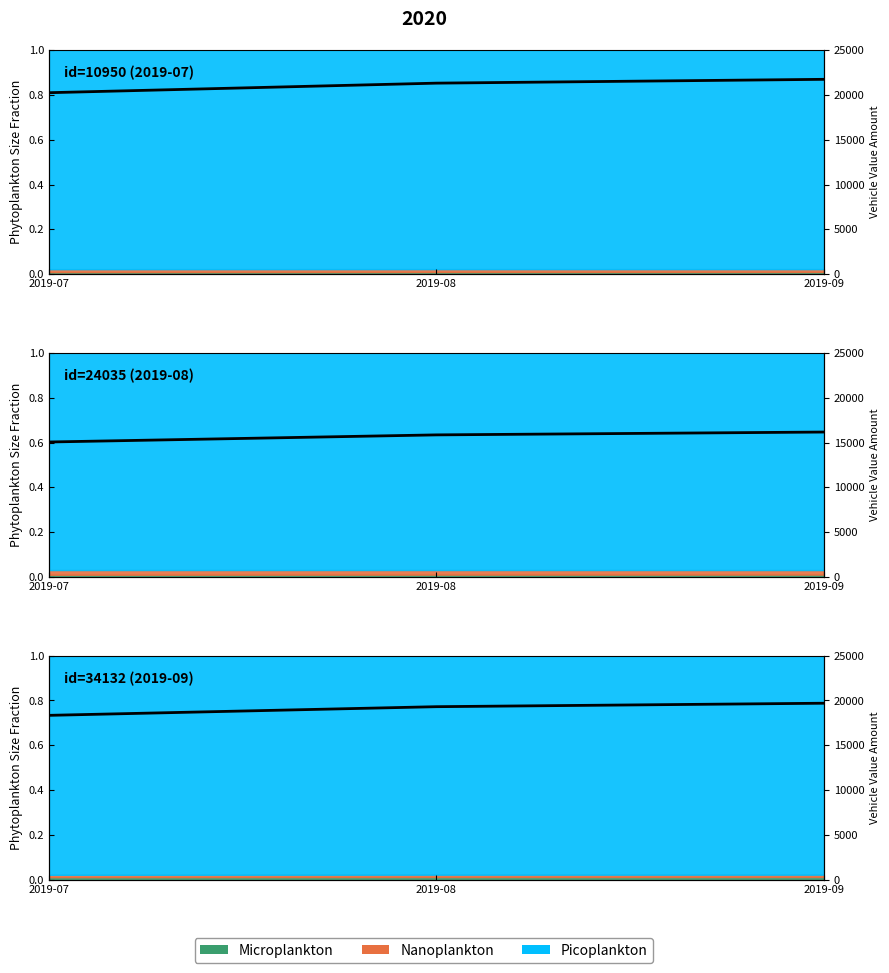

Reading right to left, extract all data points from this chart.

2019-09=19695.1	2019-08=19308.9	2019-07=18343.5